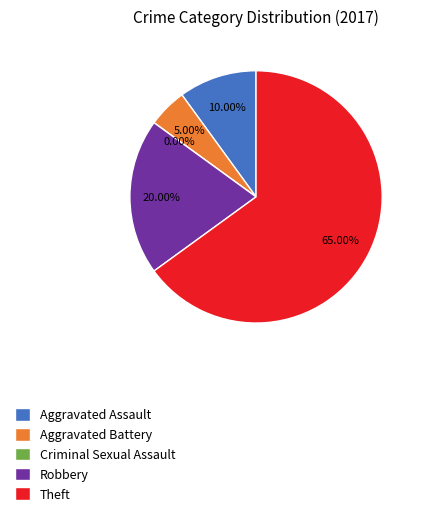

What is the total percentage of Aggravated Assault and Aggravated Battery?

15.0%